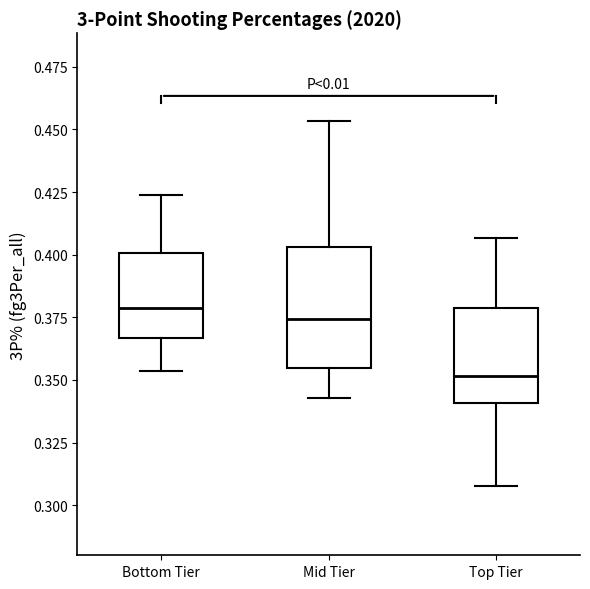

Reading left to right, read every box against the y-axis: the position of its median line, the range the box covers, and the ends of its whiskers. The values are not printed on the chart, so give them approximately, as read against the axis.

Bottom Tier: median 0.380, box 0.365 to 0.400, whiskers 0.355 to 0.425
Mid Tier: median 0.375, box 0.355 to 0.405, whiskers 0.345 to 0.455
Top Tier: median 0.350, box 0.340 to 0.380, whiskers 0.310 to 0.405